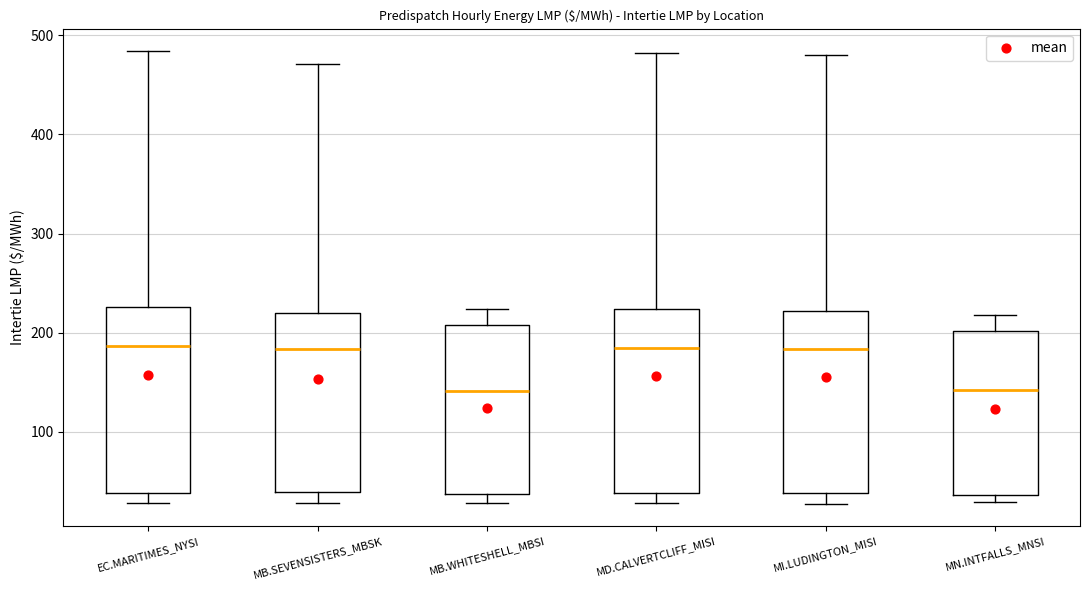

Reading left to right, transcribe this box plot: for each box, give where its median line is, the range the box spans, and where its two whiskers end, as read against the y-axis. The values are not printed on the chart, so give them approximately, as read against the axis.

EC.MARITIMES_NYSI: median 190, box 40 to 230, whiskers 30 to 480
MB.SEVENSISTERS_MBSK: median 180, box 40 to 220, whiskers 30 to 470
MB.WHITESHELL_MBSI: median 140, box 40 to 210, whiskers 30 to 220
MD.CALVERTCLIFF_MISI: median 180, box 40 to 220, whiskers 30 to 480
MI.LUDINGTON_MISI: median 180, box 40 to 220, whiskers 30 to 480
MN.INTFALLS_MNSI: median 140, box 40 to 200, whiskers 30 to 220